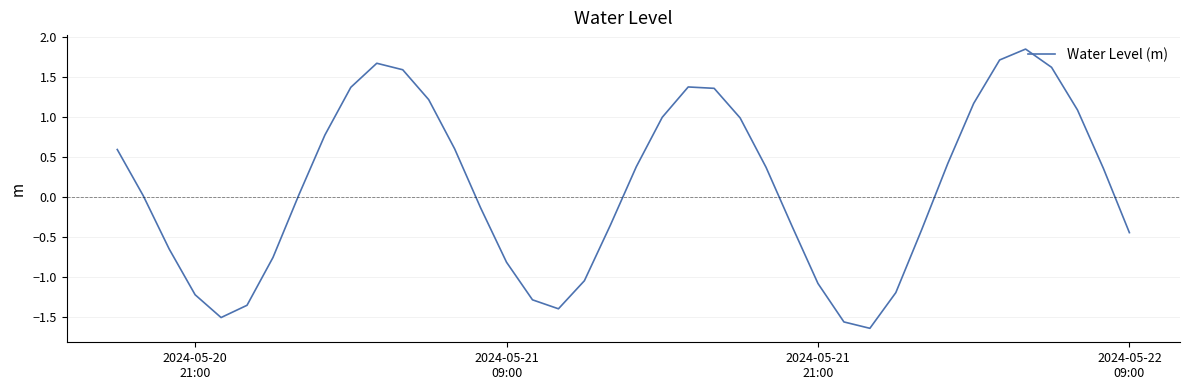

Reading right to left, what are all the values shown in this chart?

-0.4	0.4	1.1	1.6	1.8	1.7	1.2	0.4	-0.4	-1.2	-1.6	-1.6	-1.1	-0.4	0.4	1.0	1.4	1.4	1.0	0.4	-0.4	-1.0	-1.4	-1.3	-0.8	-0.1	0.6	1.2	1.6	1.7	1.4	0.8	0.0	-0.8	-1.3	-1.5	-1.2	-0.6	0.0	0.6